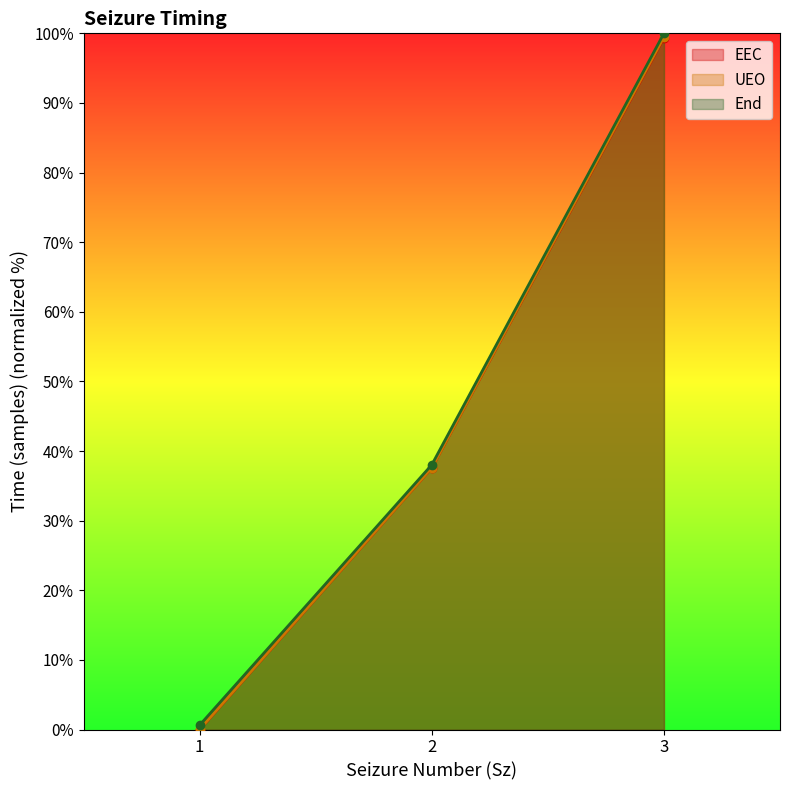

Which series has the widest spread of values?

UEO